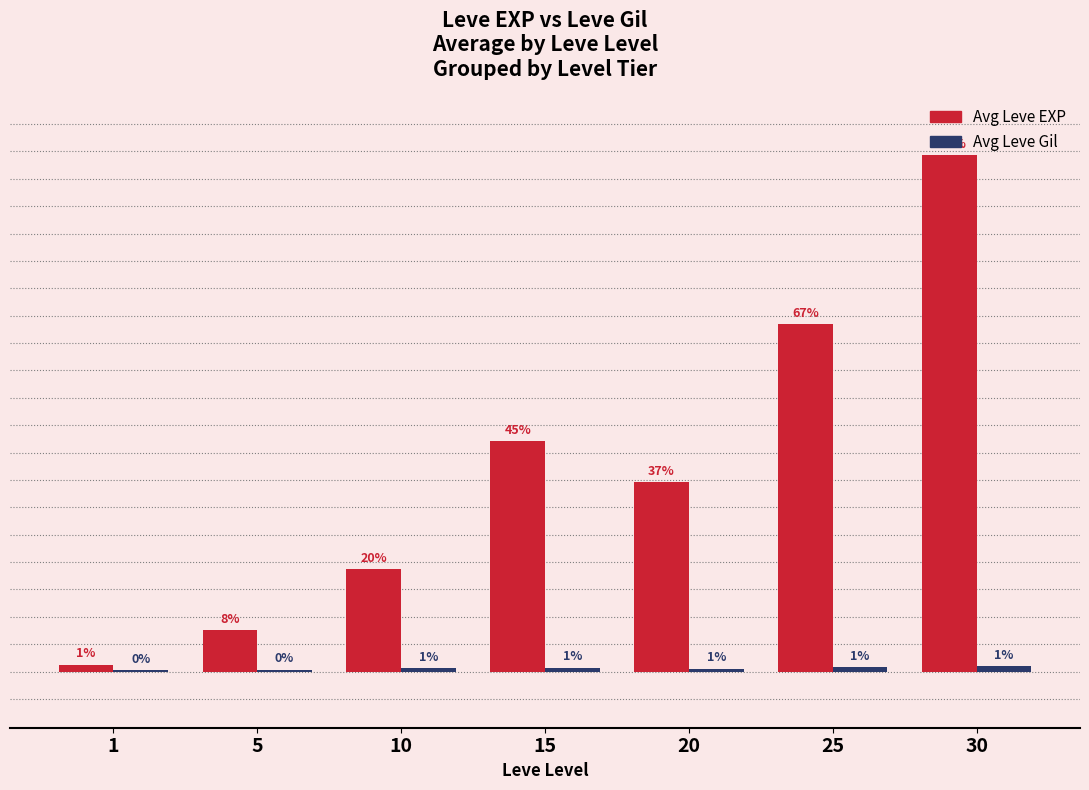

At which label is Avg Leve Gil closest to 244?

10